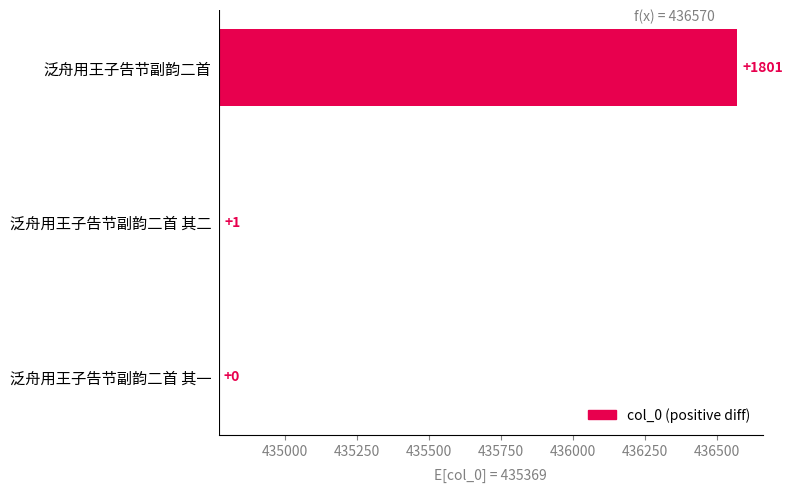

How many values exceed 1?

1